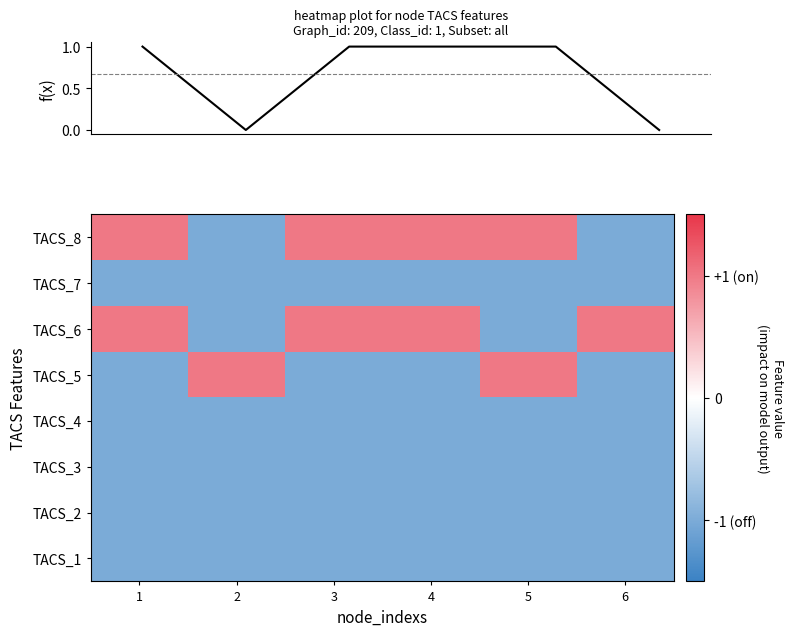

How many distinct data groups are displayed?

9